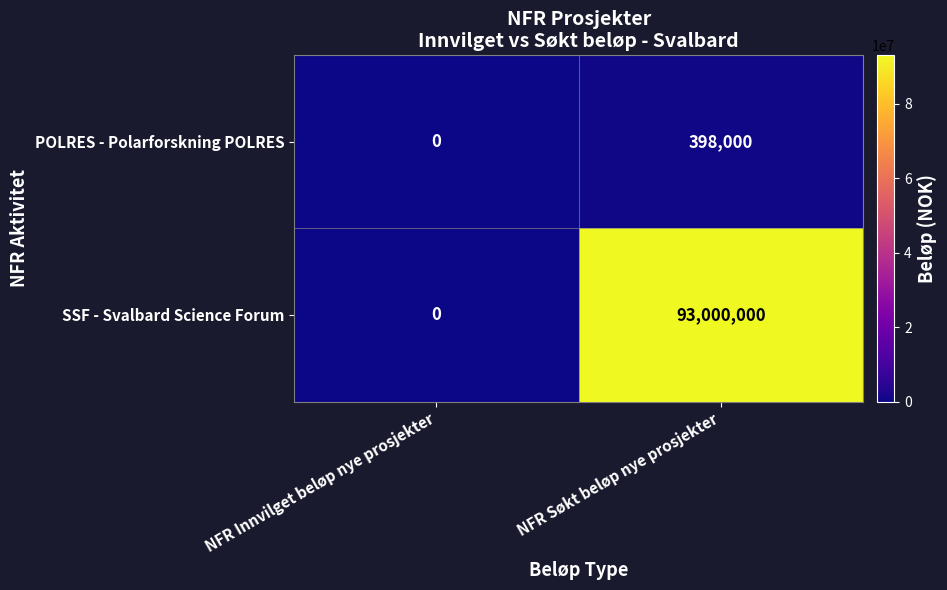

Is it true that SSF - Svalbard Science Forum equals -34891990 at NFR Innvilget beløp nye prosjekter?

False